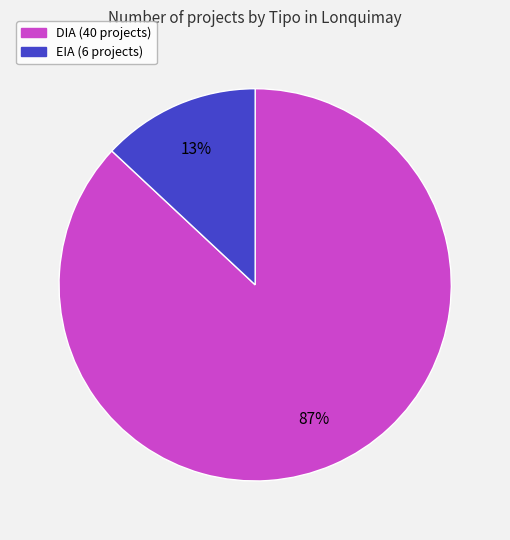

How many segments does this pie chart have?

2